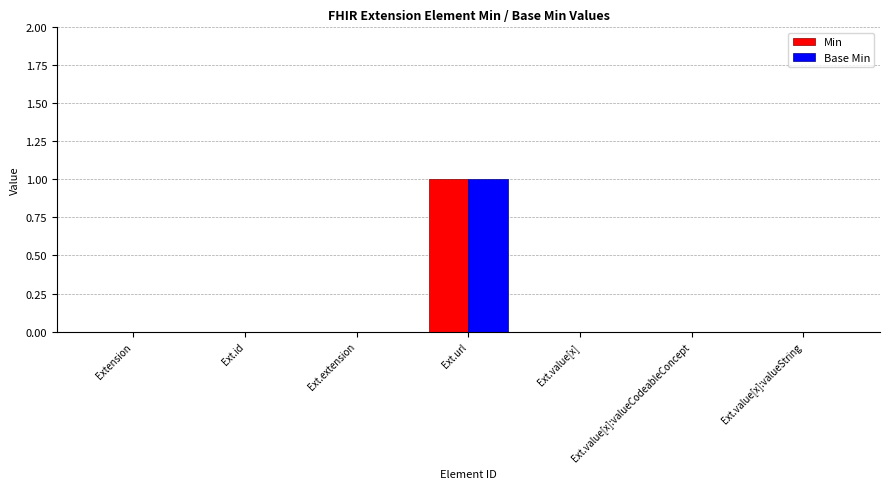

The Base Min series shows 1 at Extension. True or false?

False